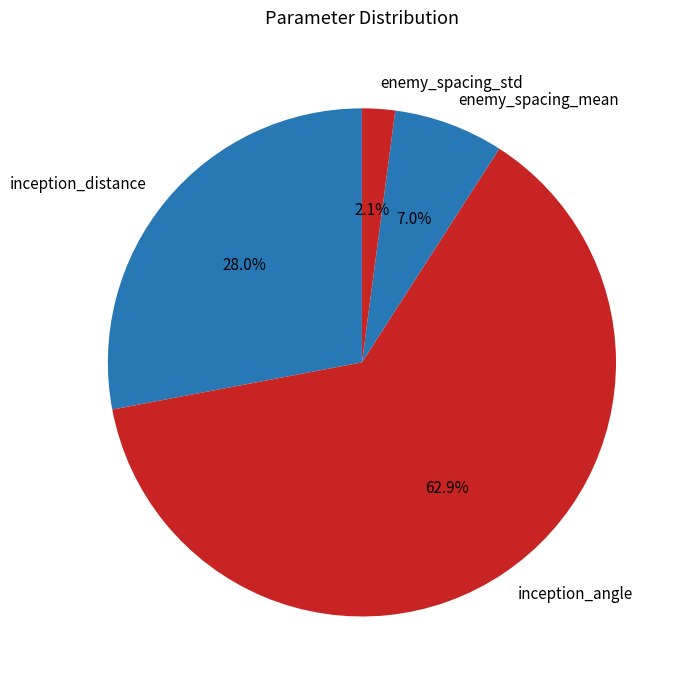

Approximately how many times larger is the value at inception_distance compared to enemy_spacing_std?

13.3